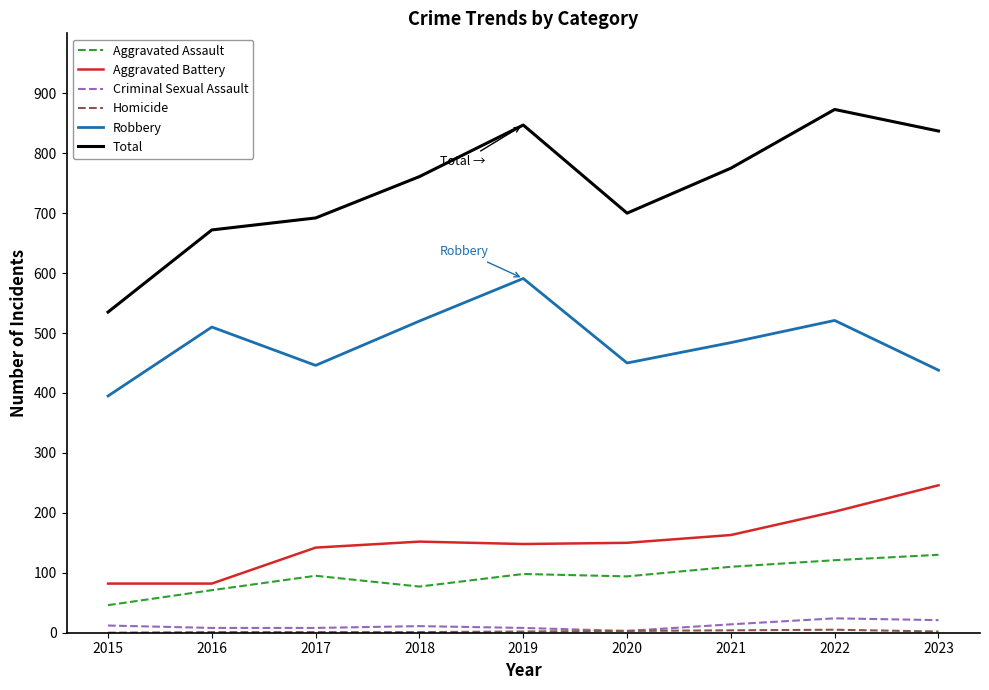

Is it true that Aggravated Assault equals 94 at 2020?

True